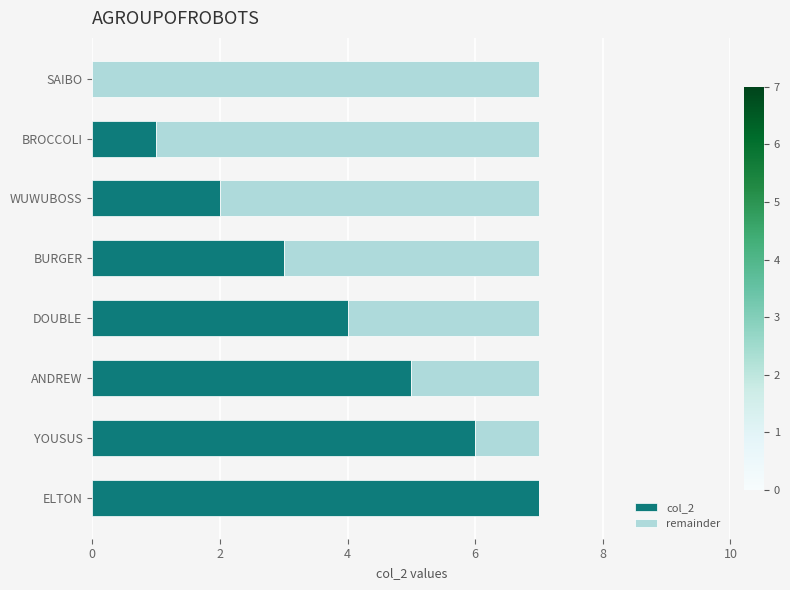

What is the total value across all series at YOUSUS?

7